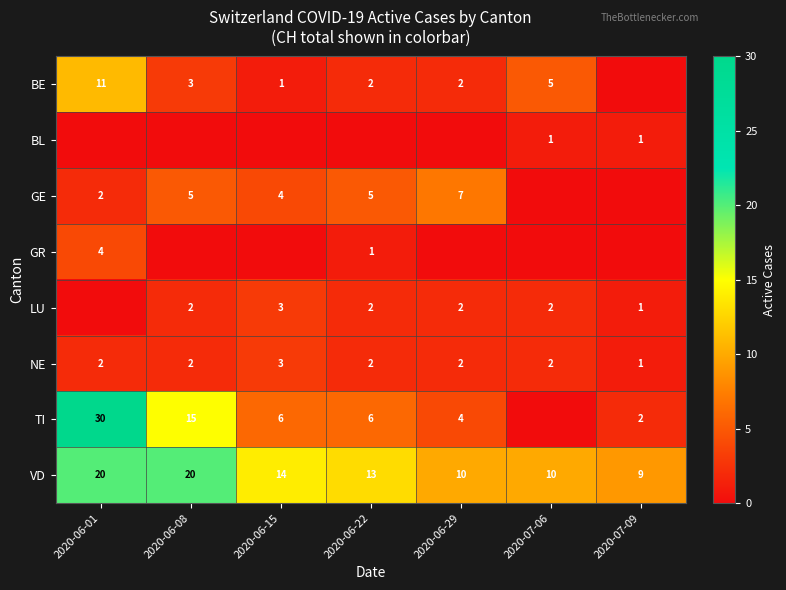

Is it true that VD equals 10 at 2020-07-06?

True